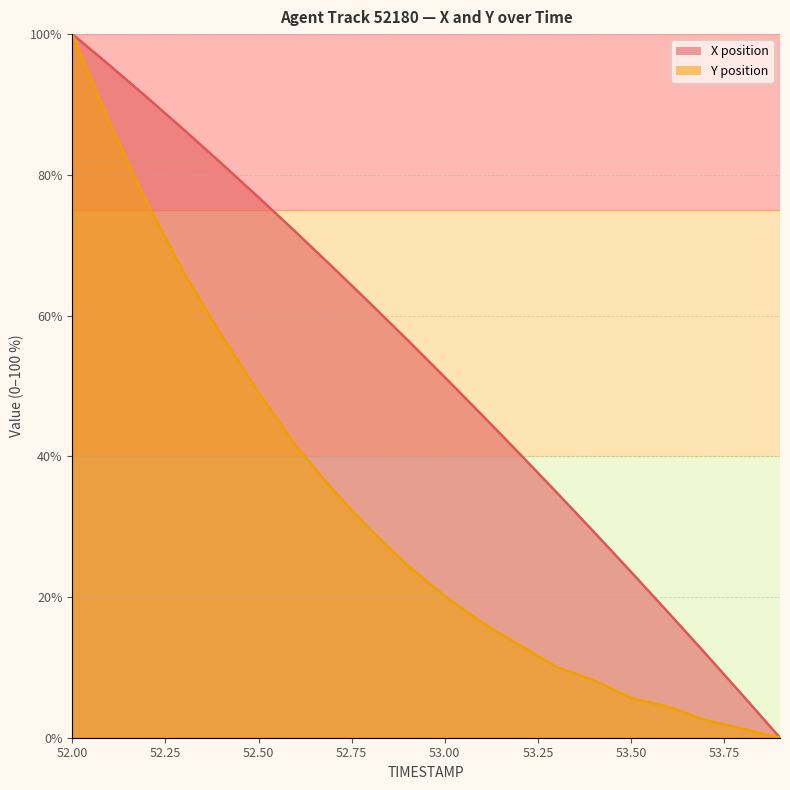

Where does the X series first go above 56?

52.0